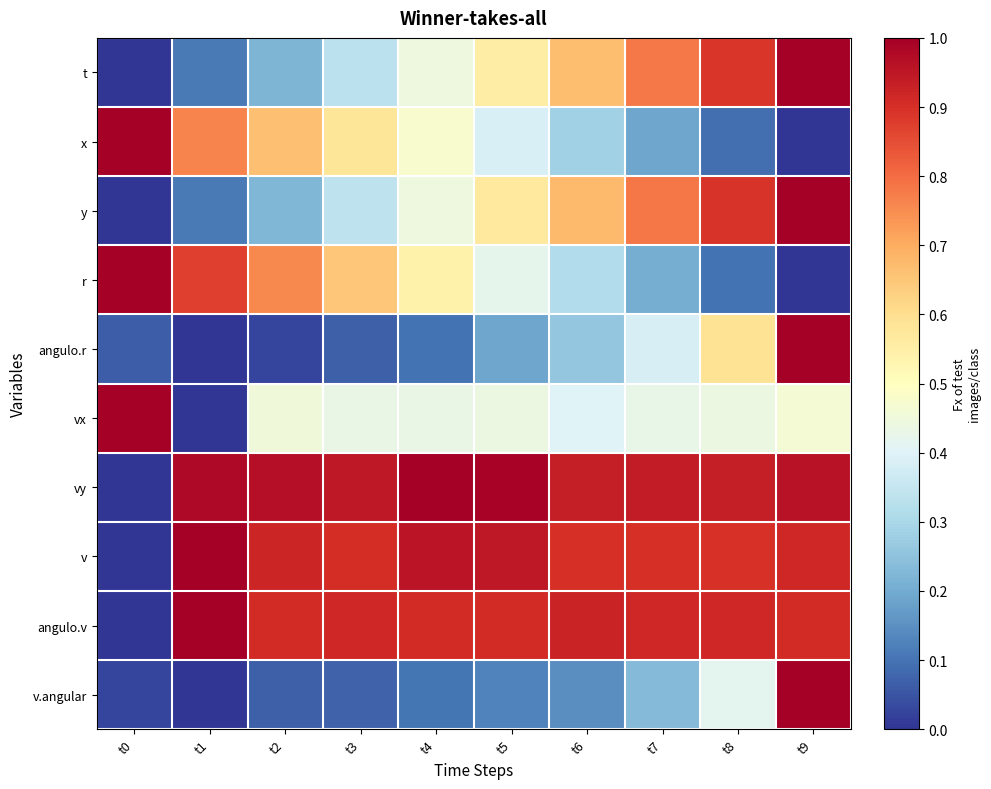

What is the total value across all series at t6?

5.5